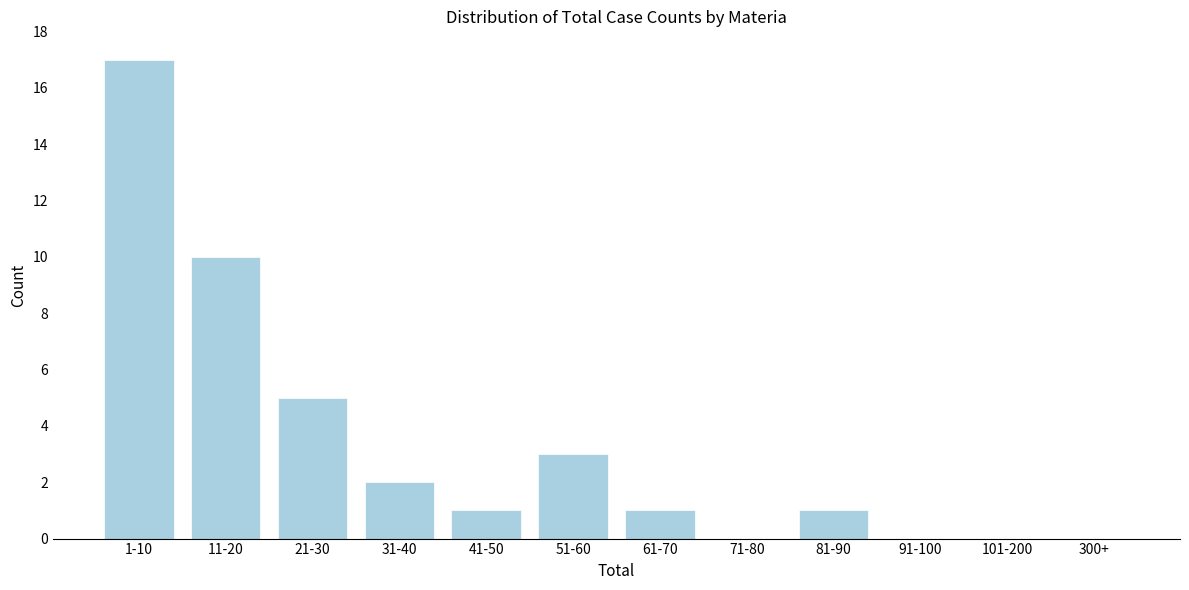

Reading left to right, extract all data points from this chart.

1-10=17	11-20=10	21-30=5	31-40=2	41-50=1	51-60=3	61-70=1	71-80=0	81-90=1	91-100=0	101-200=0	300+=0